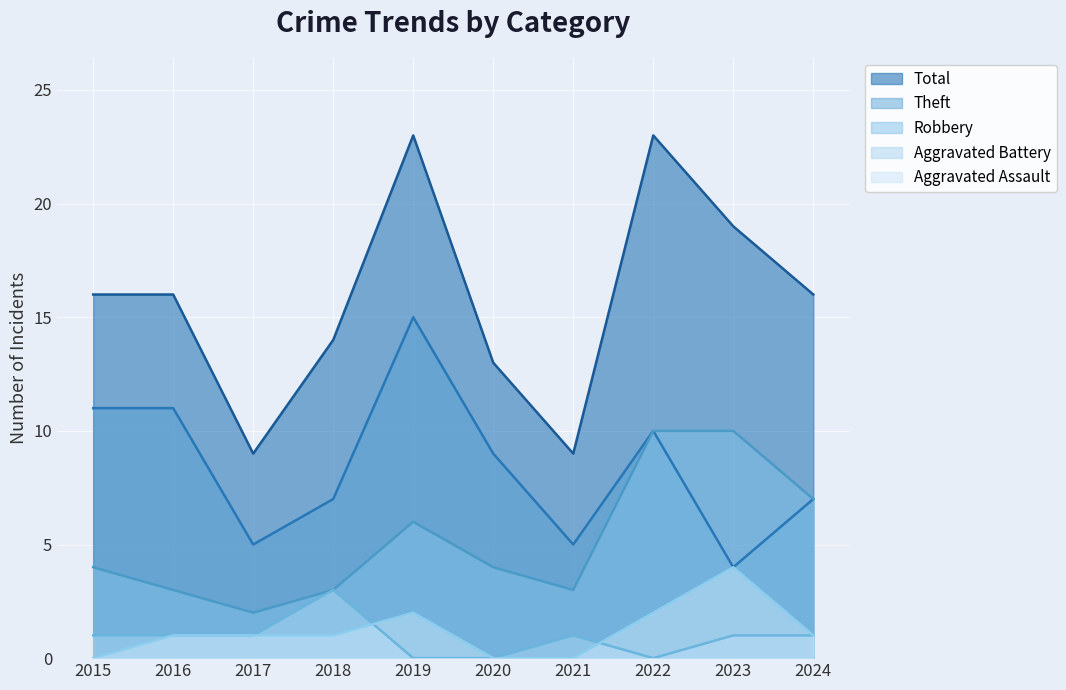

Which category has the lowest value in the Aggravated Battery series?

2019